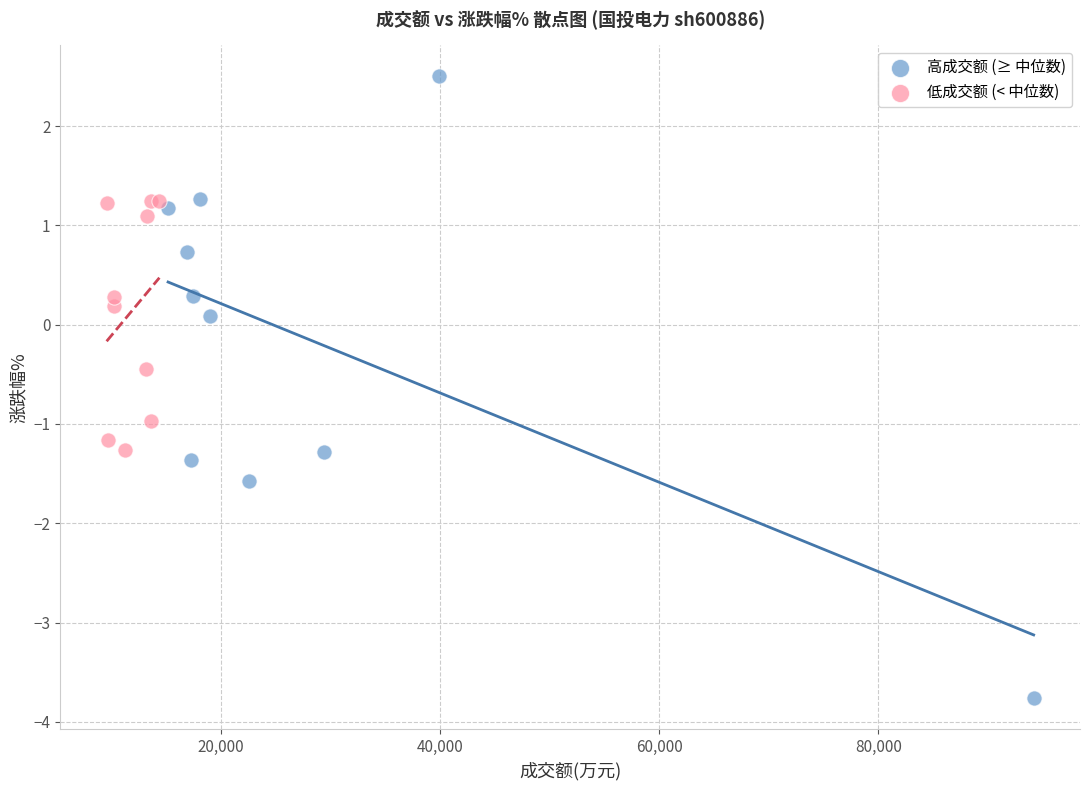

Which series has the largest Y range (max minus min)?

高成交额 (≥ 中位数)